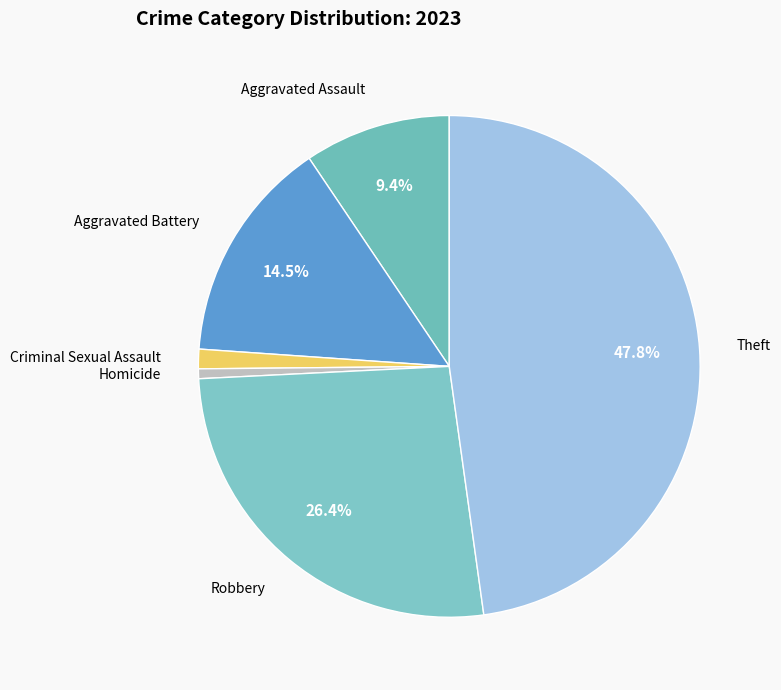

Is Criminal Sexual Assault the majority of the pie?

No